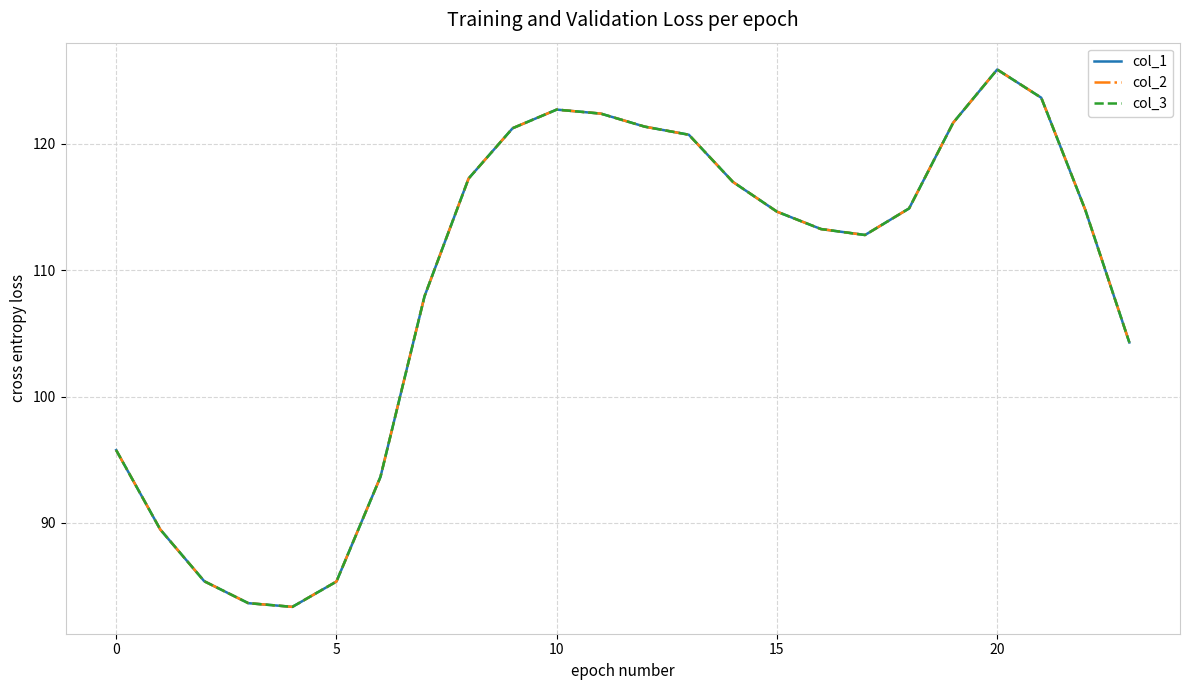

In col_2, how many points are higher than both neighbors (excluding endpoints)?

2